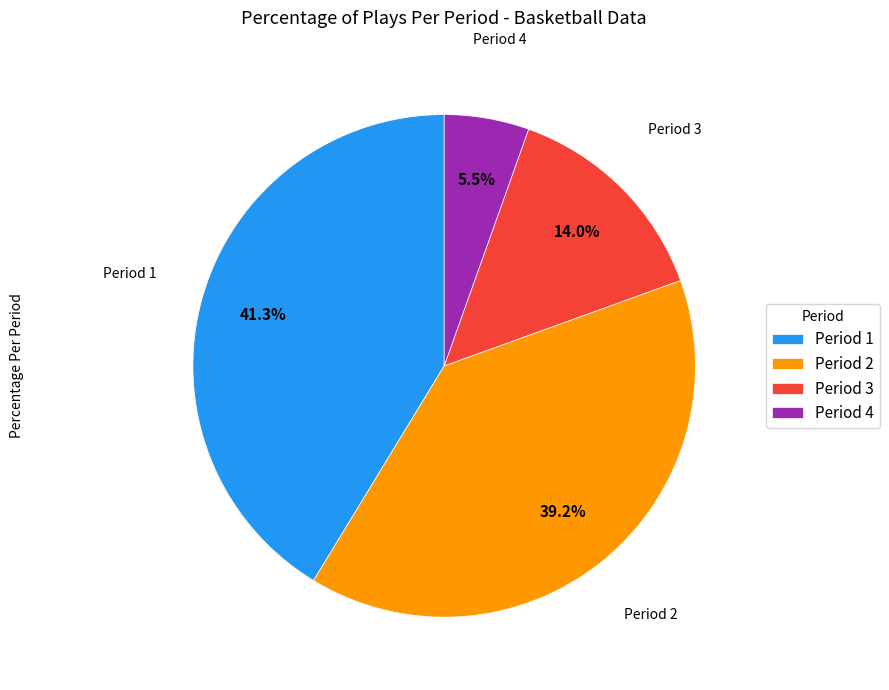

Combined, do Period 3 and Period 2 account for over 50%?

Yes